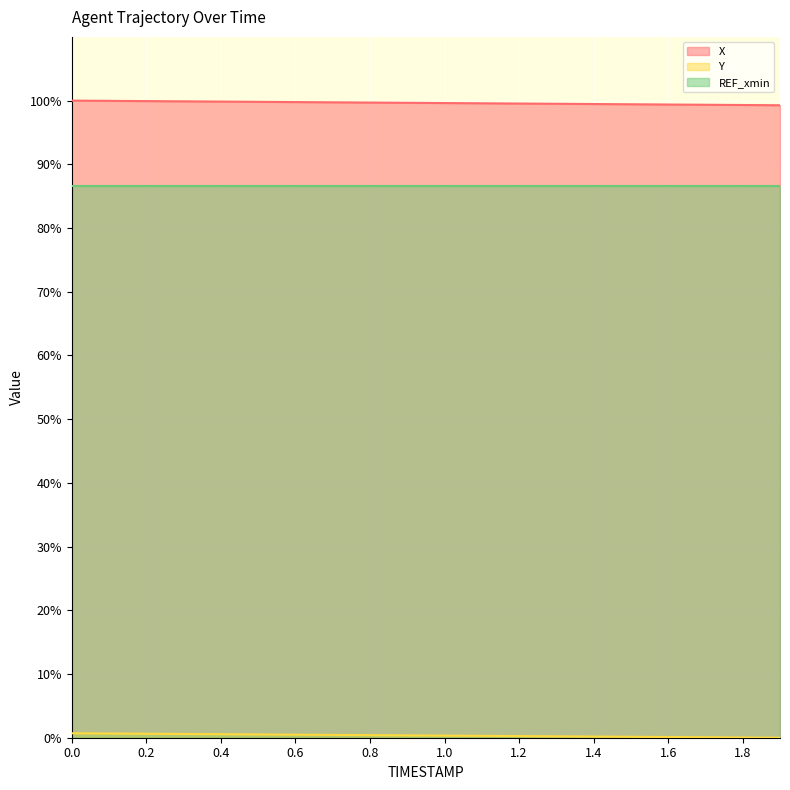

What is the sum of all X values?

1992.7